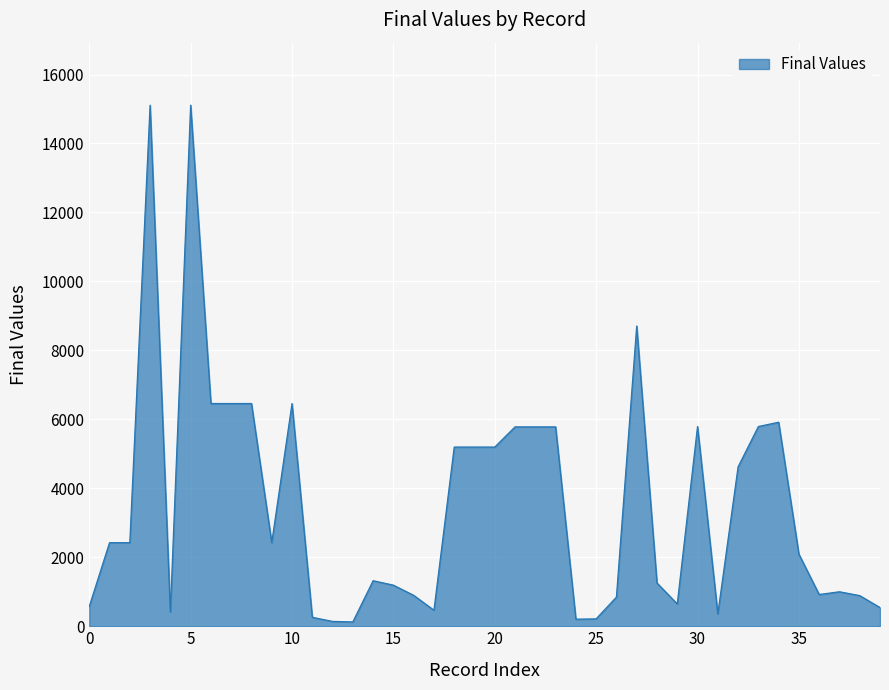

True or false: there are more than 2 points higher than both neighbors.

True